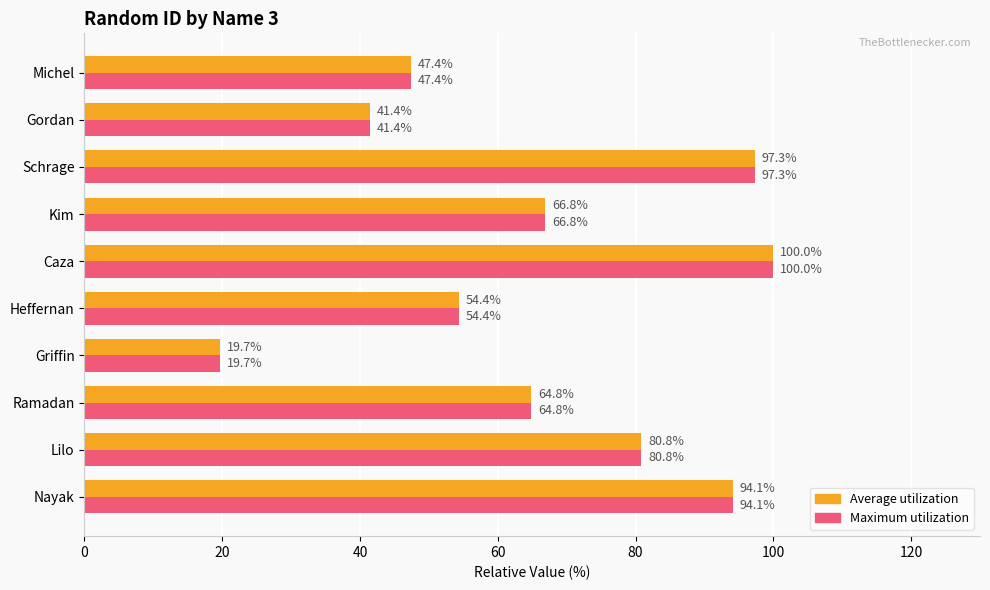

Is it true that Maximum utilization equals 113.0 at Ramadan?

False